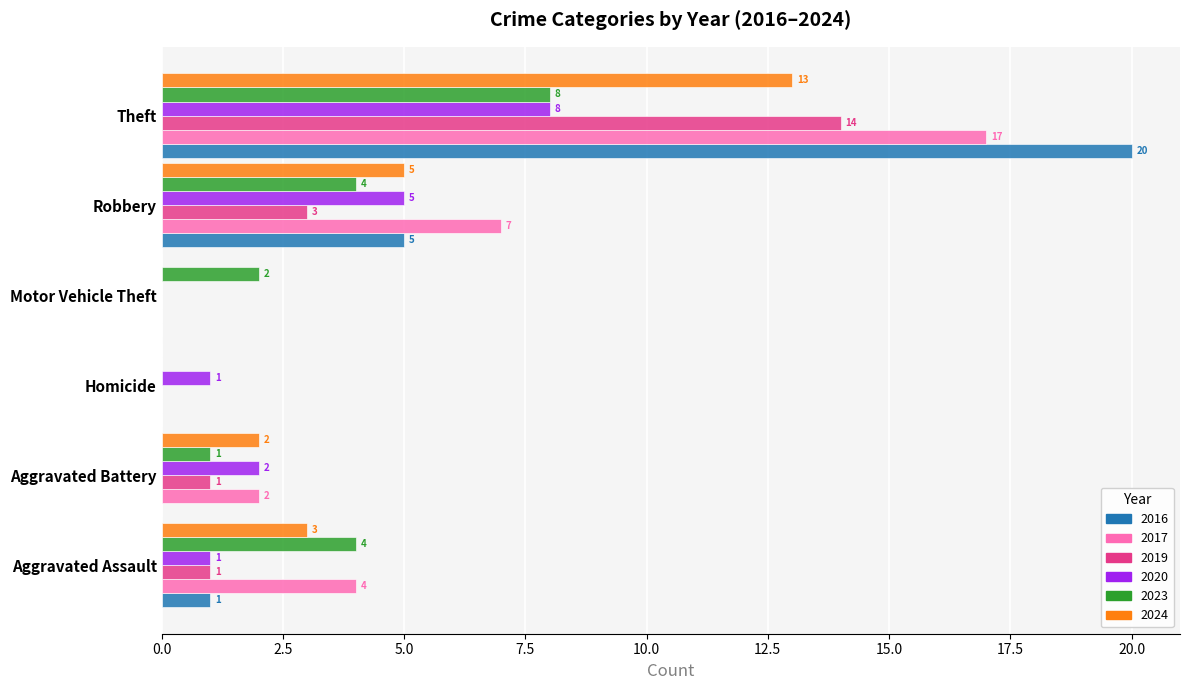

The value of 2016 at Aggravated Battery is -16. True or false?

False